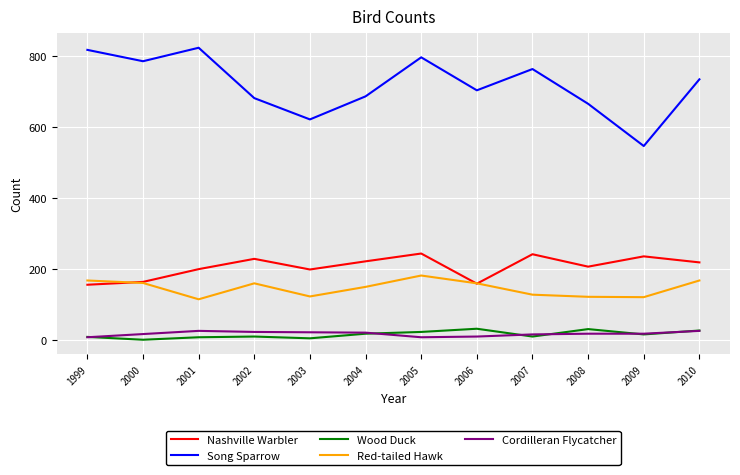

What is the difference between the highest and lowest values at 1999?

810